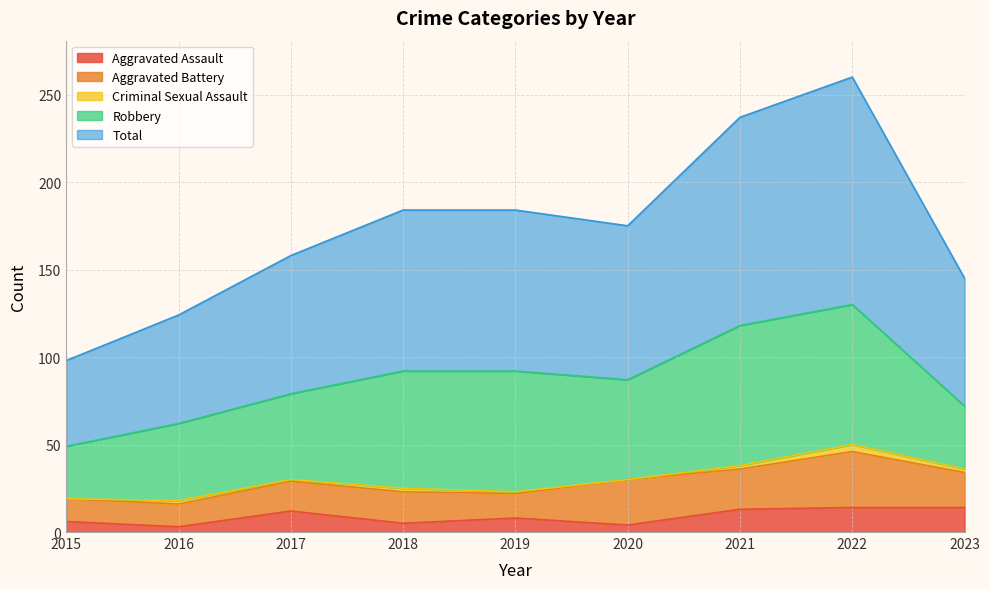

What is the total value across all series at 2023?

145